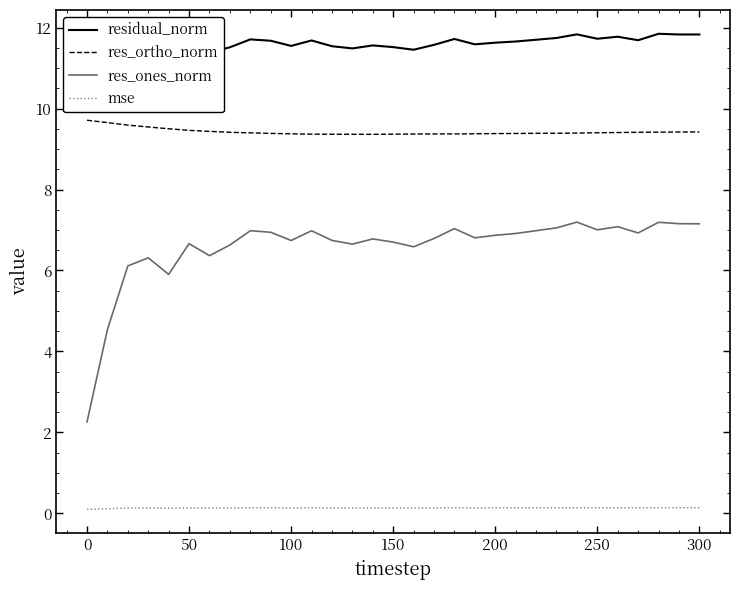

True or false: res_ones_norm and mse intersect in this chart.

False